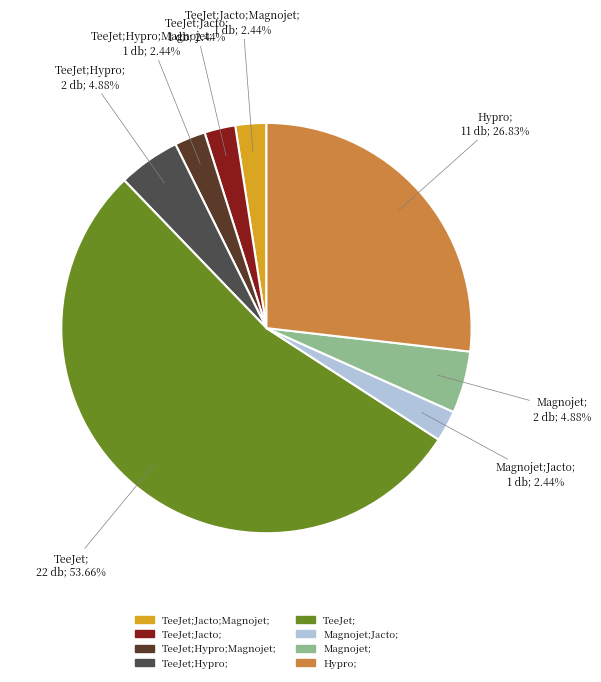

Count the number of slices in the pie.

8